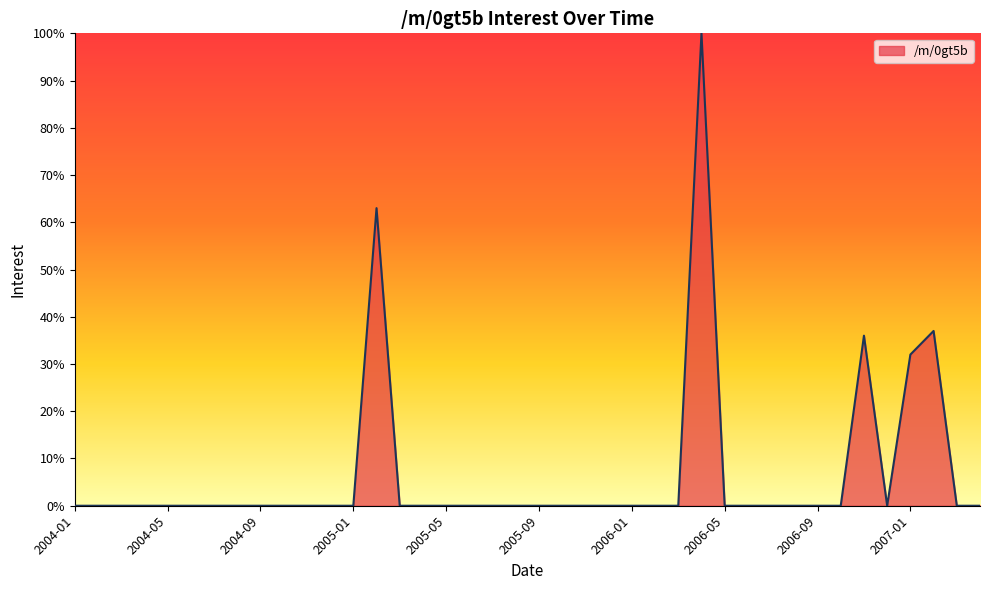

What is the difference between the maximum and minimum values?

100